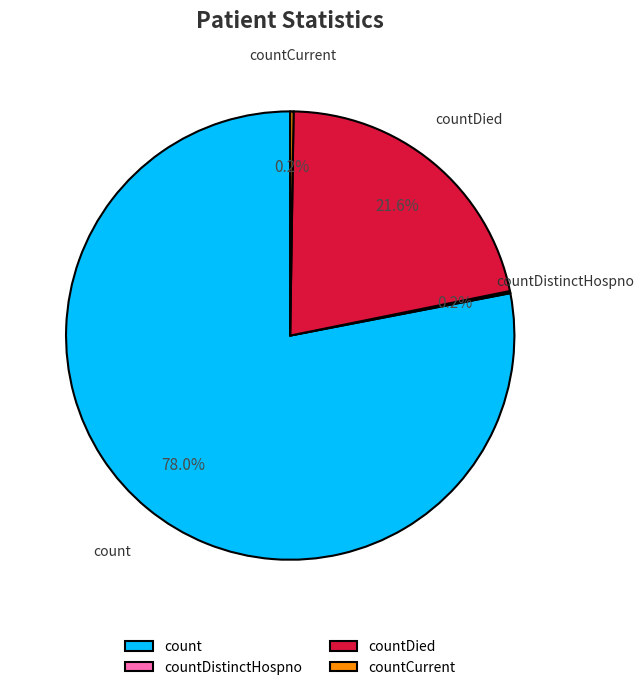

Which slice is the largest?

count